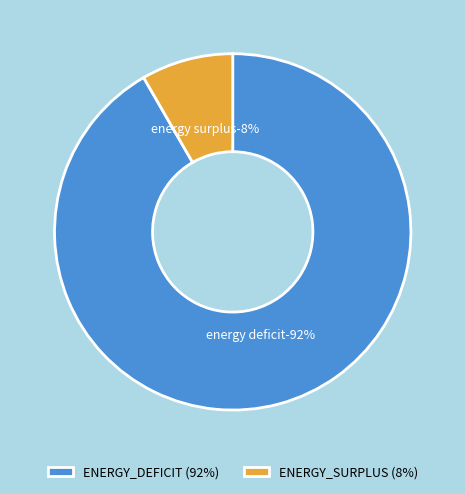

What is the smallest slice in the pie chart?

ENERGY_SURPLUS